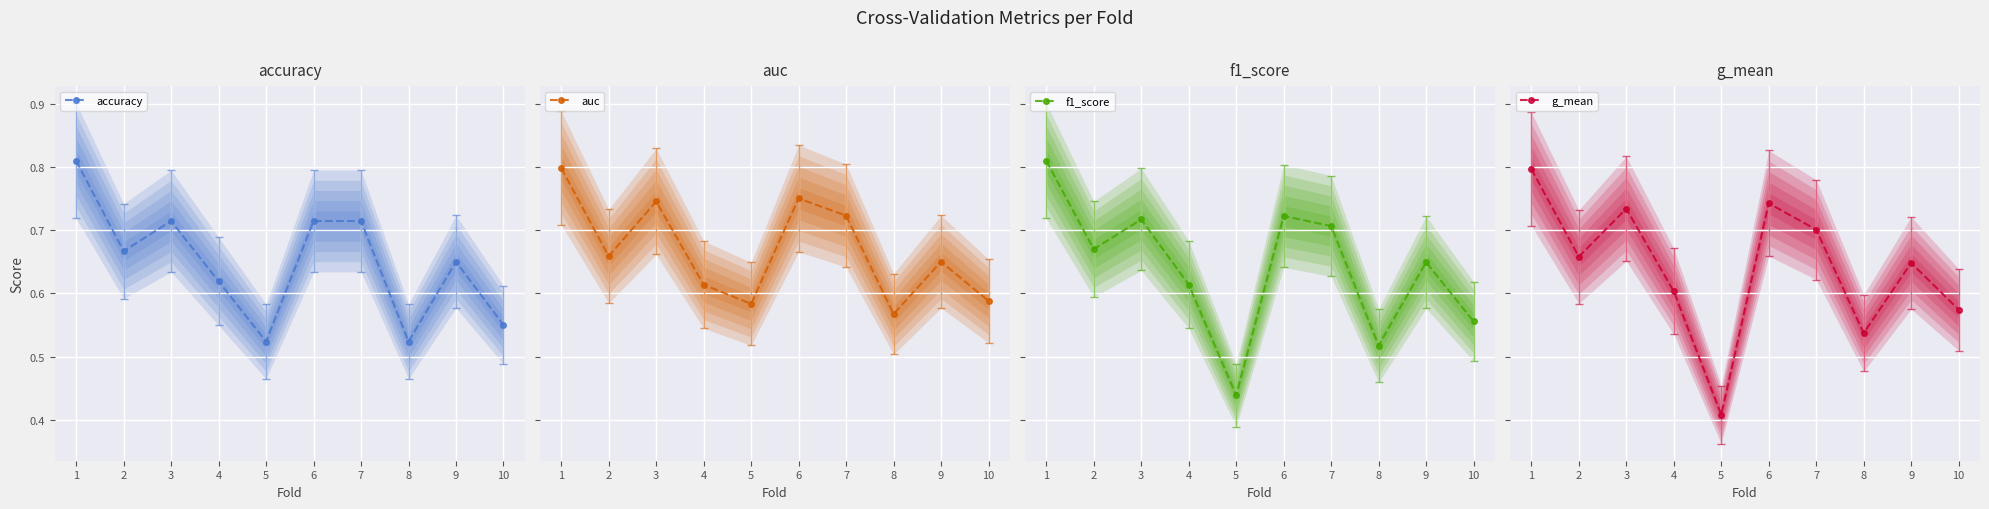

What are all the series names shown in the legend?

accuracy, auc, f1_score, g_mean